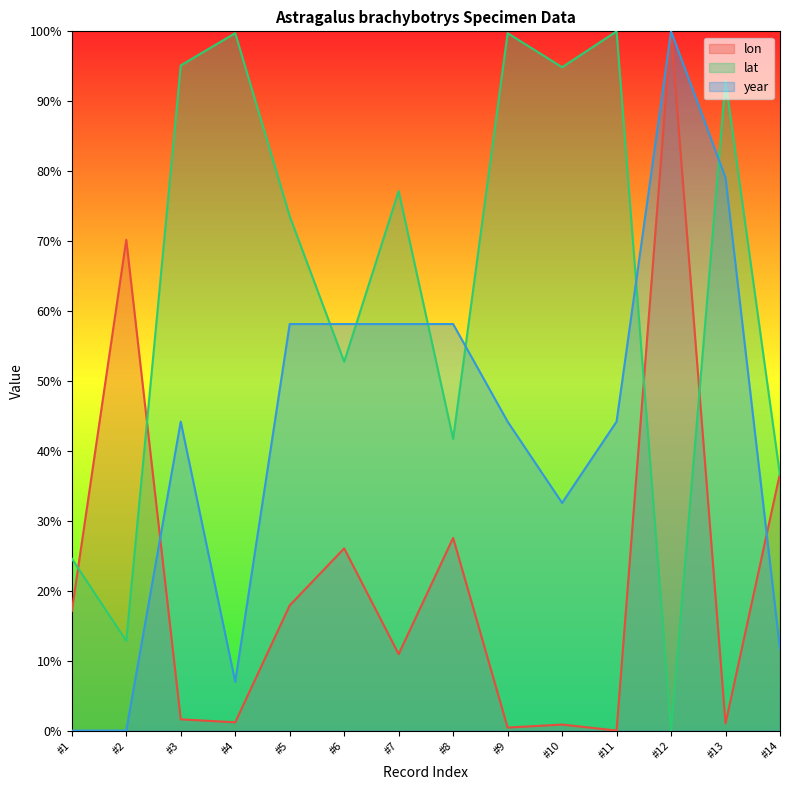

Where is lon nearest to the value 50?

#14